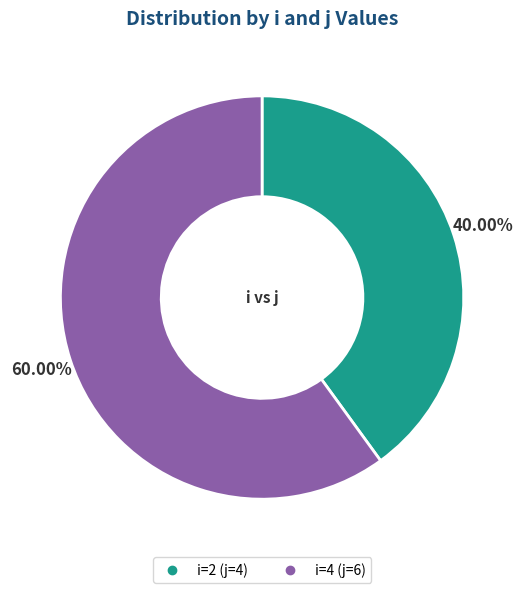

Is there any slice that represents more than half of the pie?

Yes